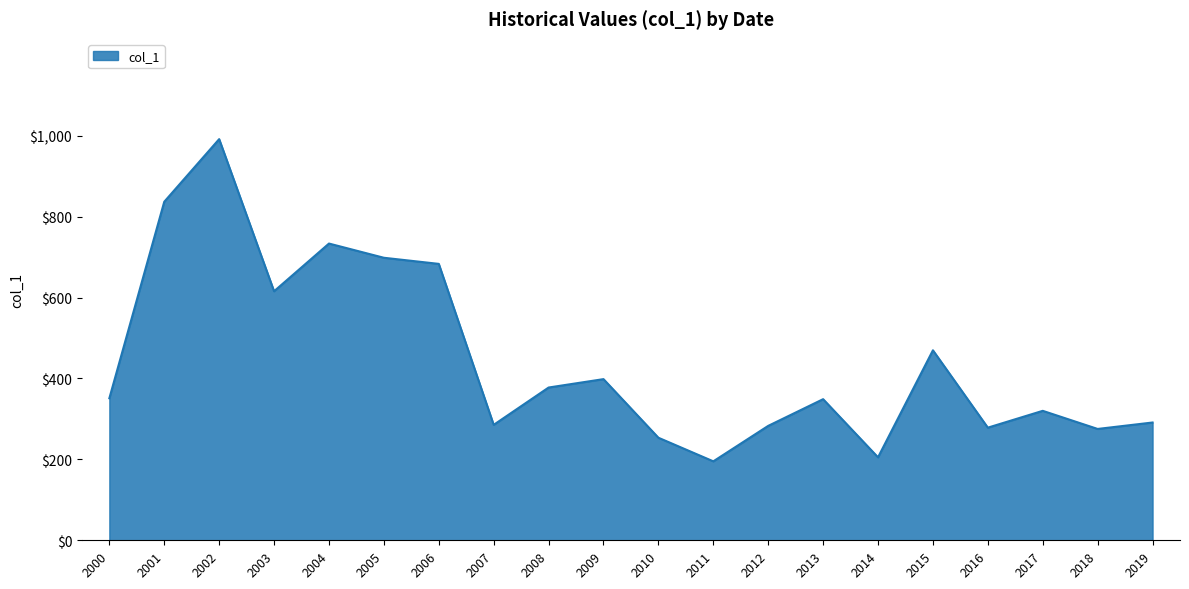

What is the smallest value displayed?

195.2